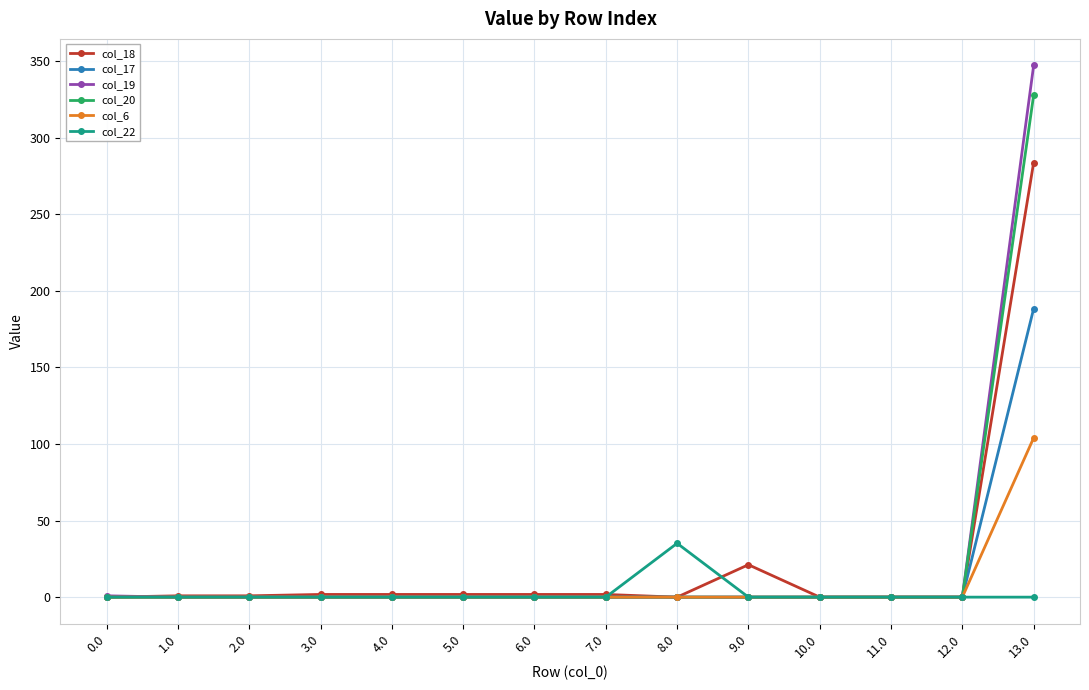

At which category is the sum across all series the highest?

13.0